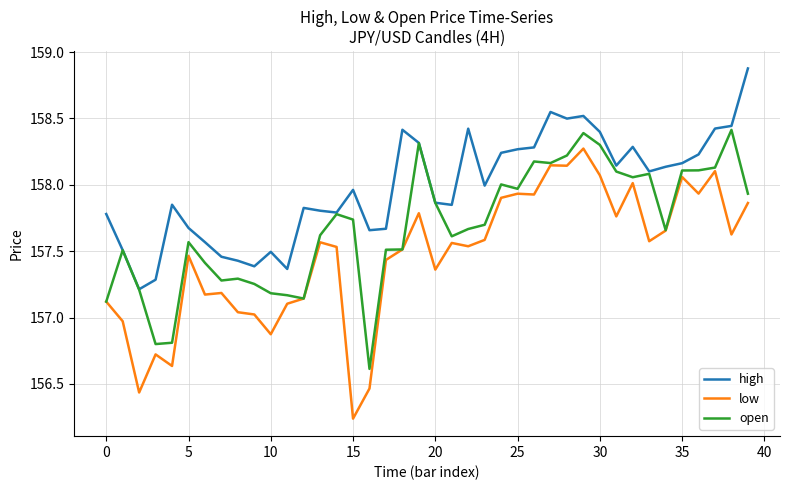

What is the greatest value displayed?

158.9